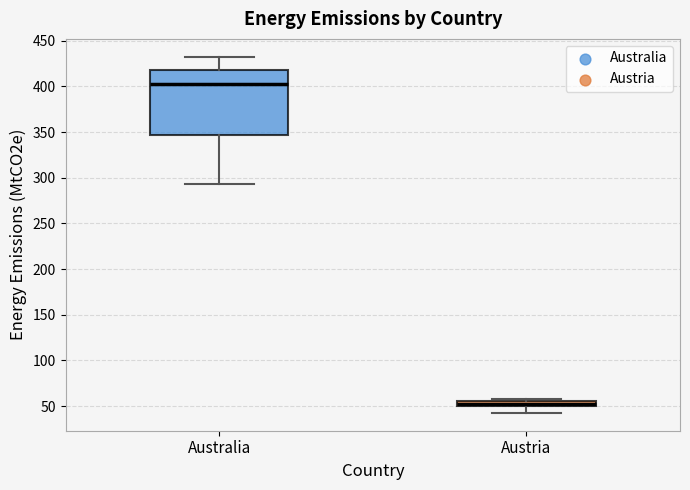

Which box is the tallest, from its lower edge to its upper edge?

Australia